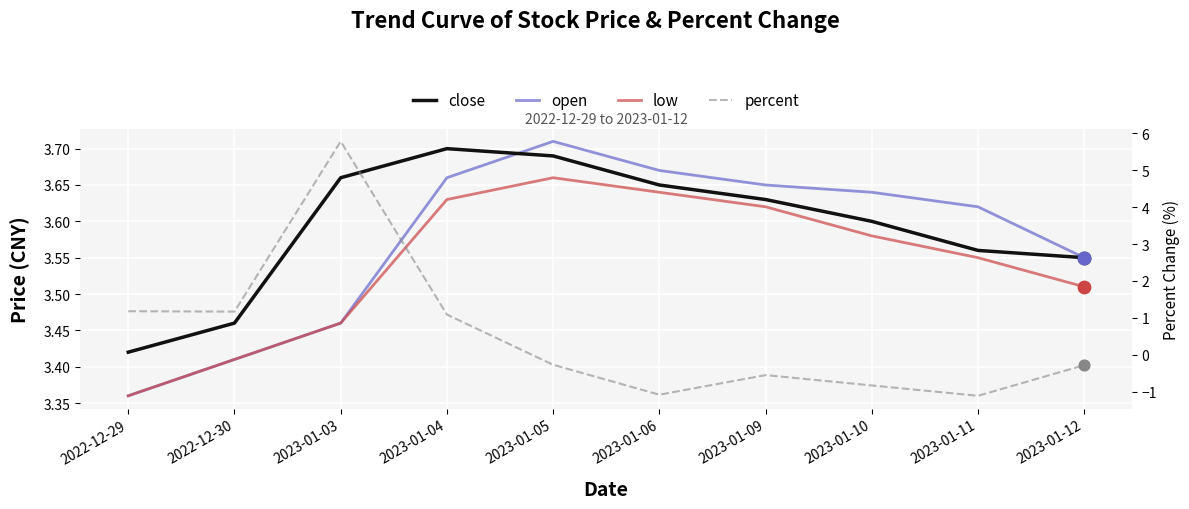

Which series reaches the maximum Y coordinate?

percent